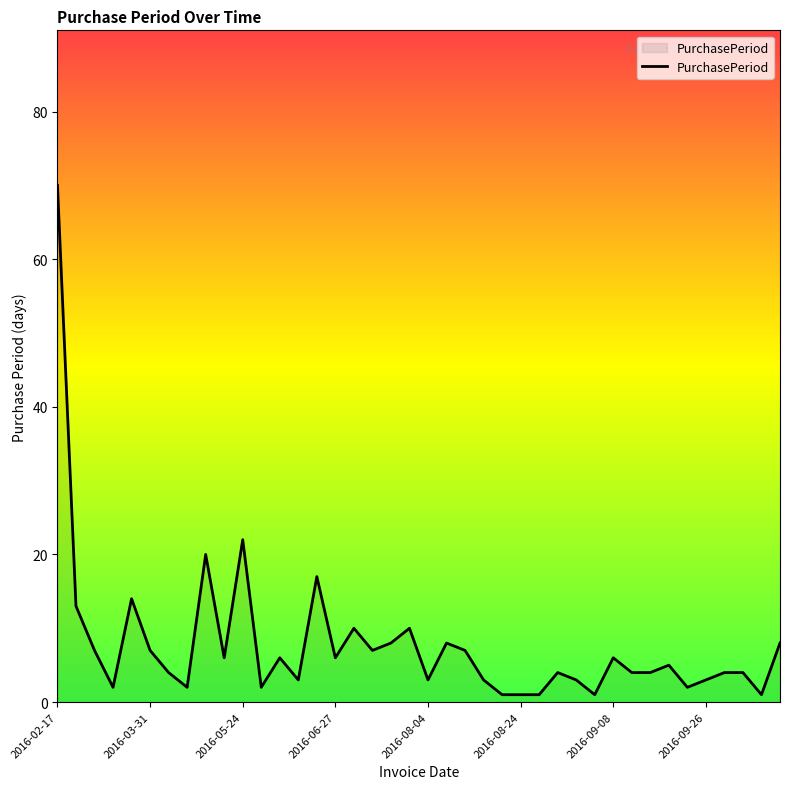

What is the maximum value shown in the chart?

70